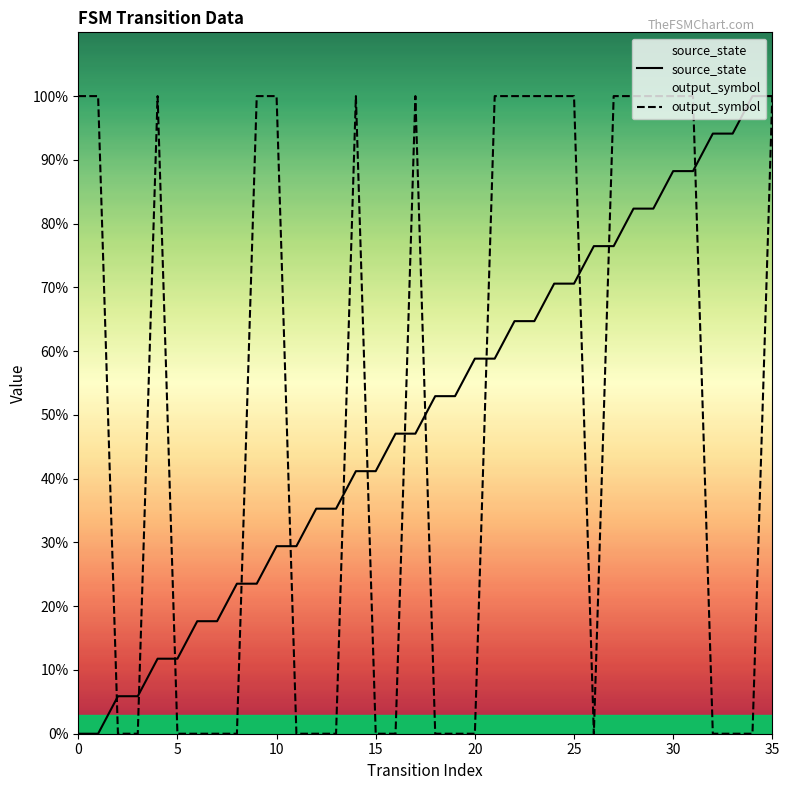

How many intersections are there between output_symbol and source_state?

13